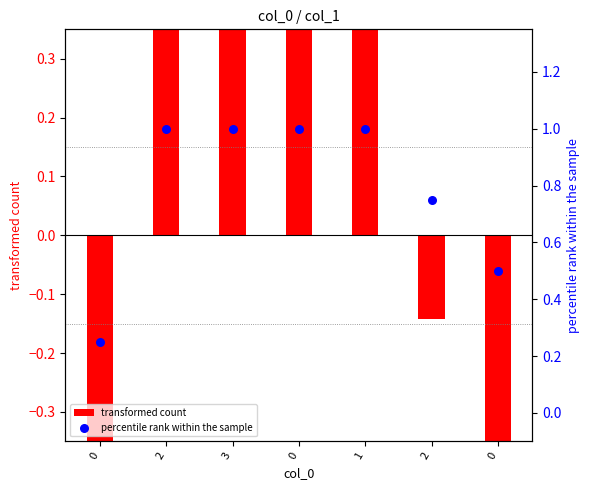

What are all the series names shown in the legend?

transformed count, percentile rank within the sample